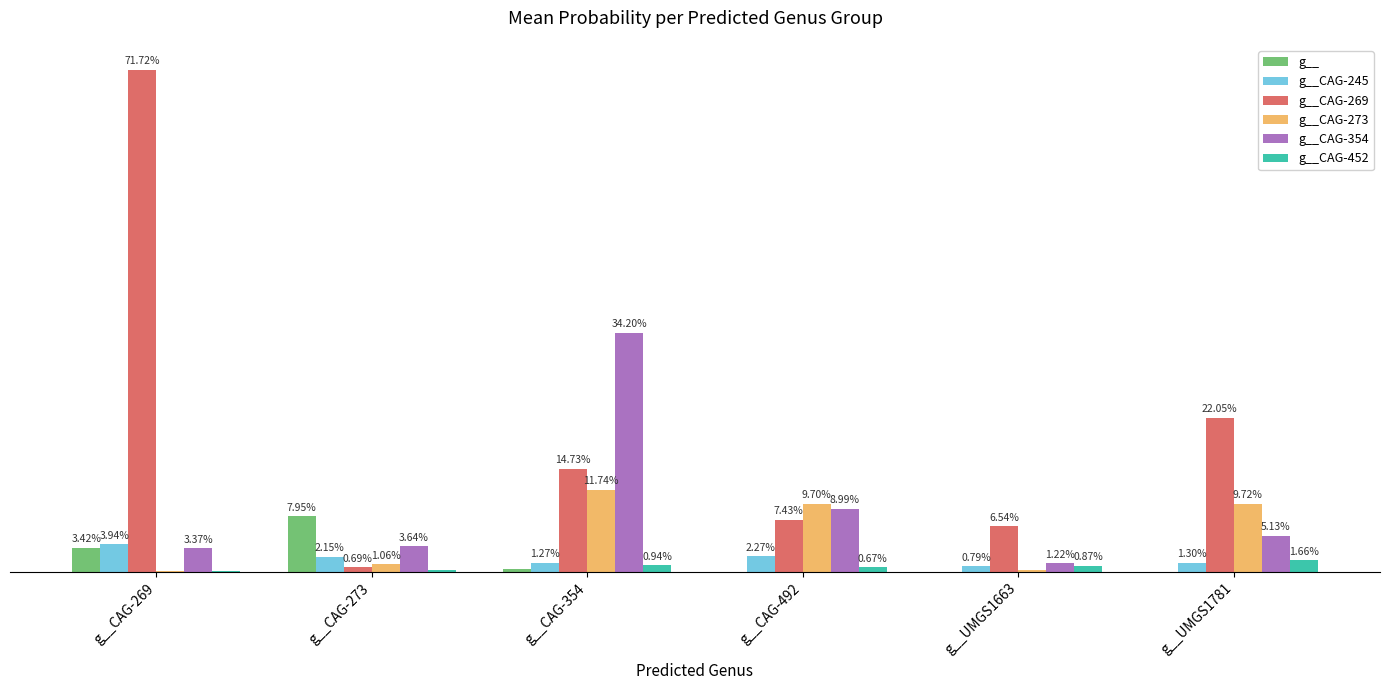

At which label is g__ closest to 0?

g__UMGS1663